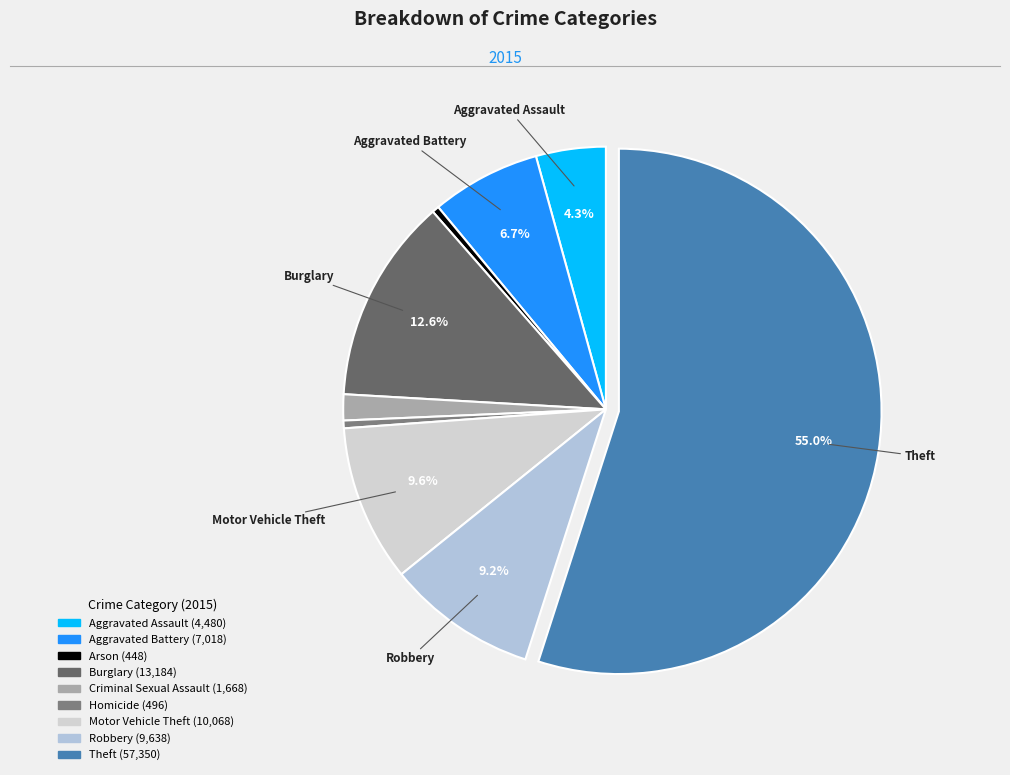

To the nearest percent, what is the difference between the Homicide and Criminal Sexual Assault slice percentages?

1%